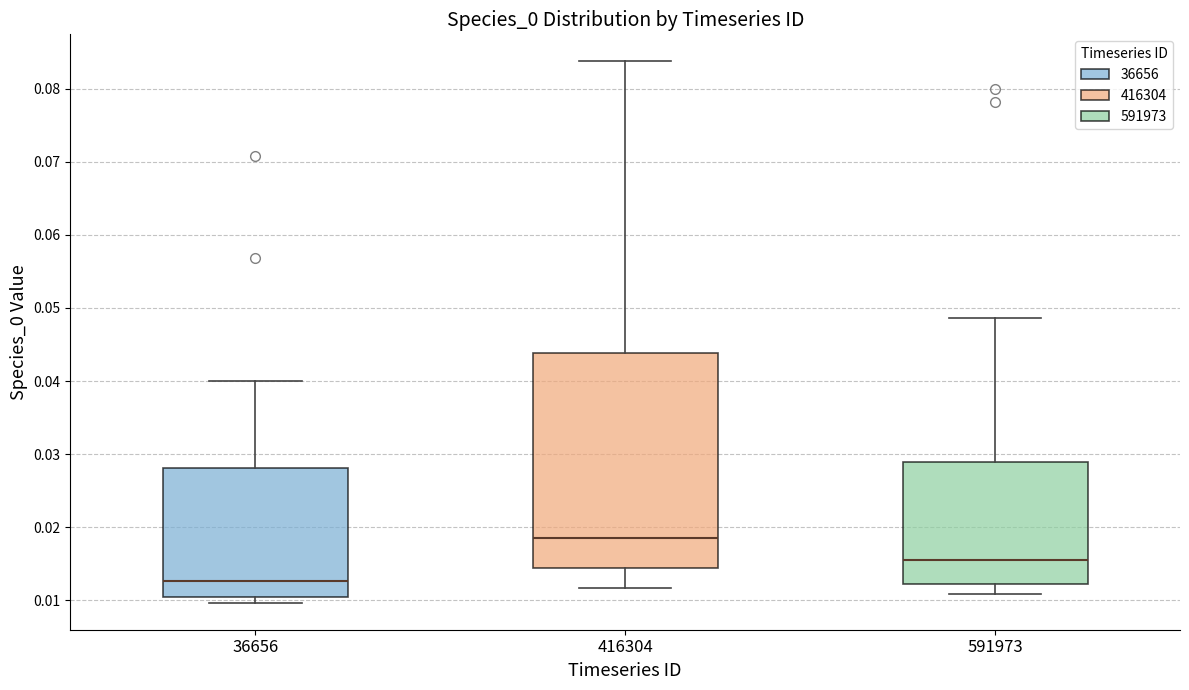

Reading left to right, transcribe this box plot: for each box, give where its median line is, the range the box spans, and where its two whiskers end, as read against the y-axis. The values are not printed on the chart, so give them approximately, as read against the axis.

36656: median 0.013, box 0.010 to 0.028, whiskers 0.010 (just below the box's lower edge) to 0.040
416304: median 0.019, box 0.014 to 0.044, whiskers 0.012 to 0.084
591973: median 0.015, box 0.012 to 0.029, whiskers 0.011 to 0.049